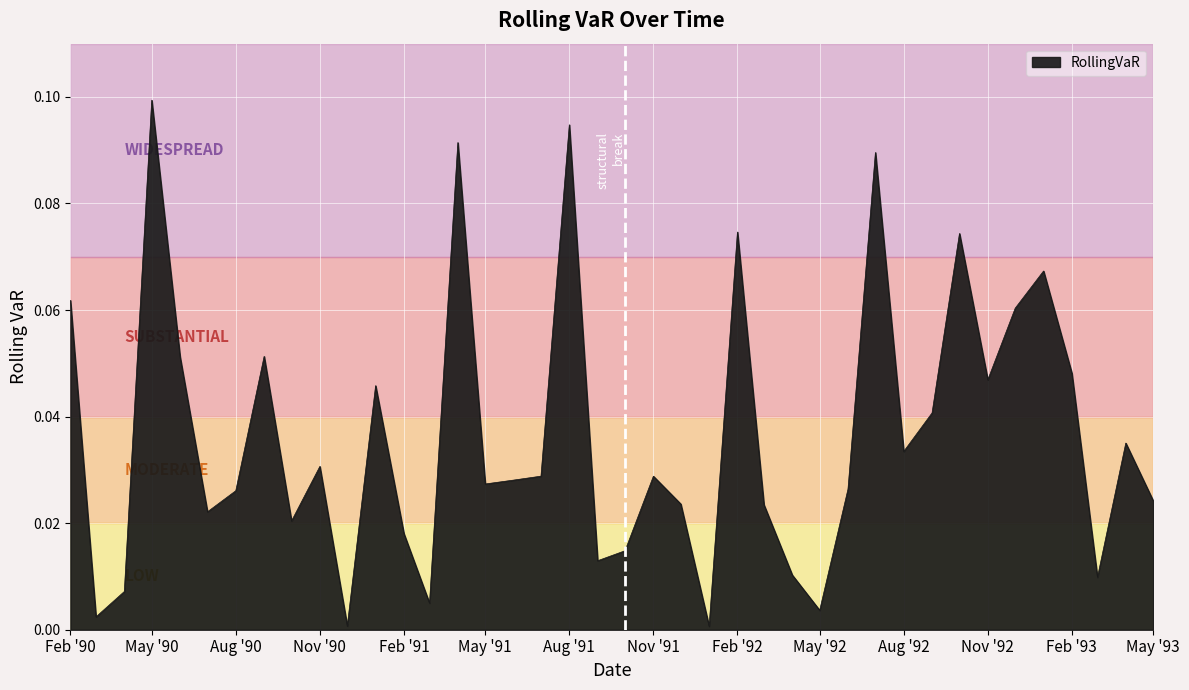

At which category does the chart reach its peak across all series?

May '90